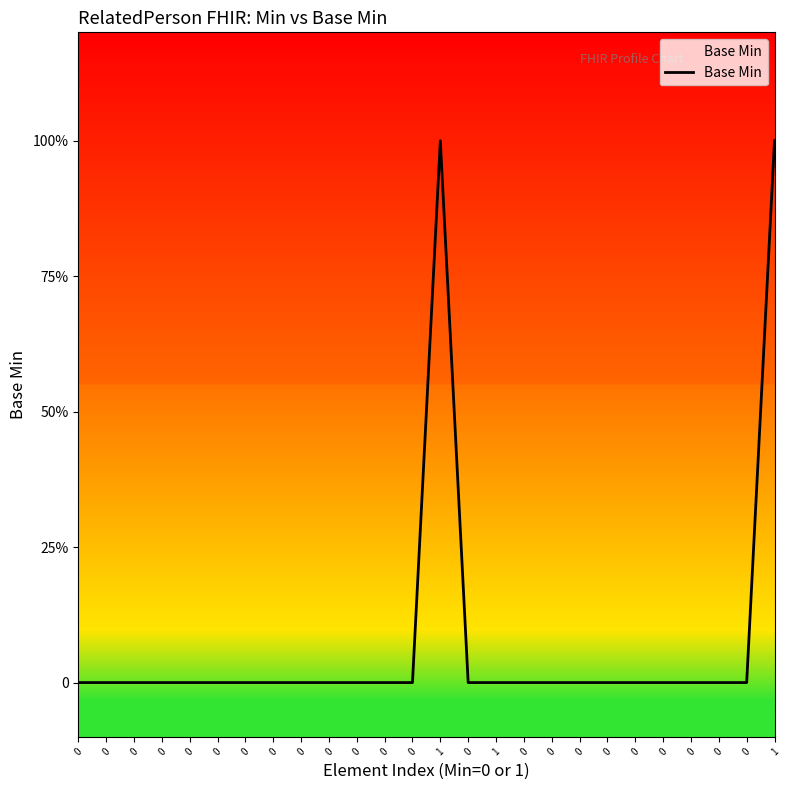

True or false: there are more than 2 points higher than both neighbors.

False